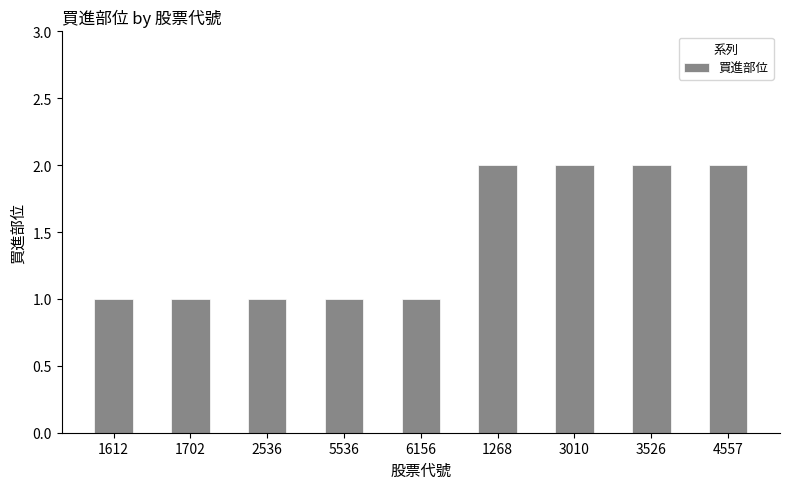

What is the difference between the maximum and minimum values?

1